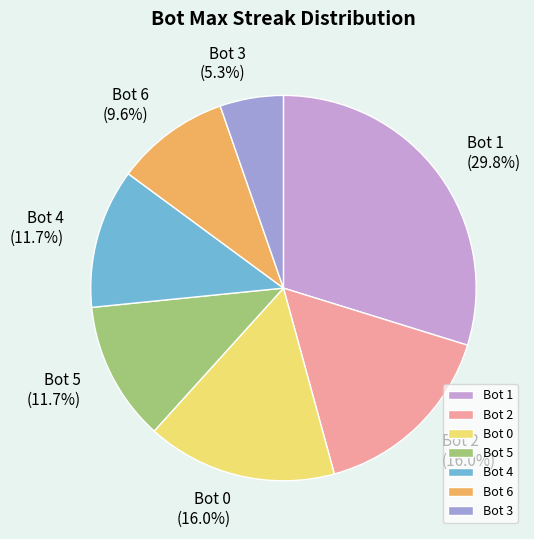

What portion of the pie excludes Bot 1?

70.2%